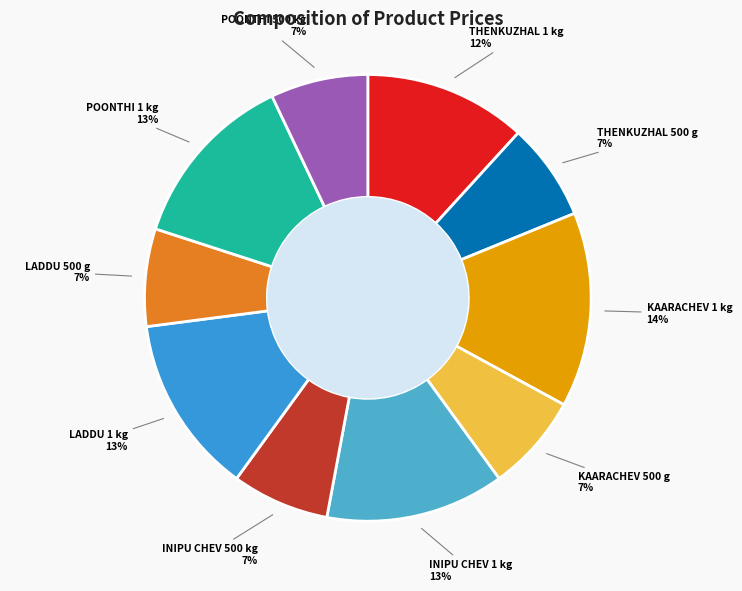

Which category has the smallest portion of the pie?

THENKUZHAL 500 g